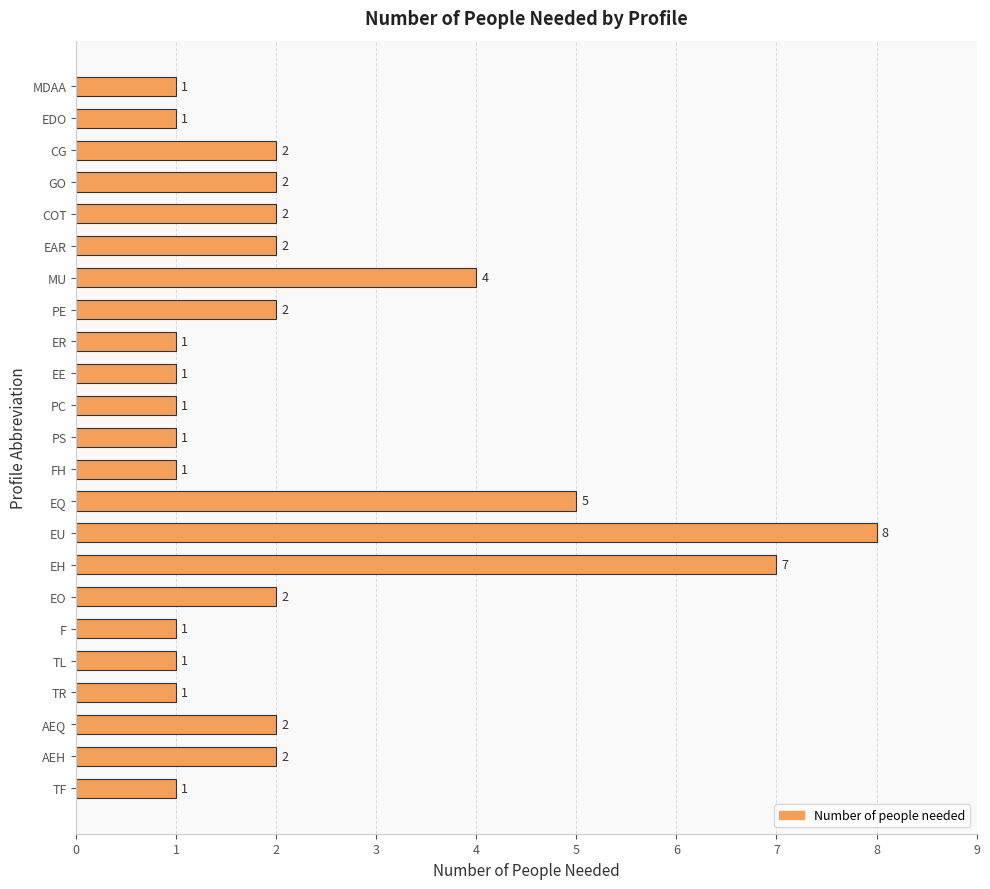

True or false: the data shows 3 at COT.

False